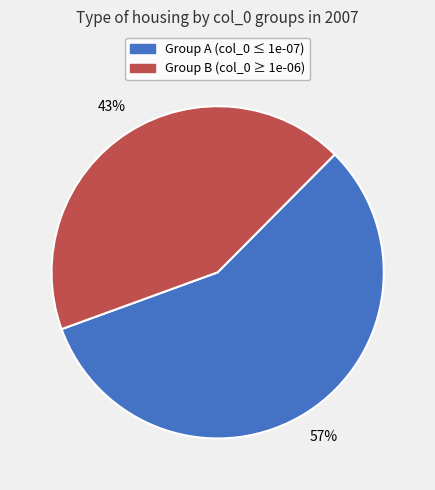

To the nearest percent, what is the average slice percentage?

50%